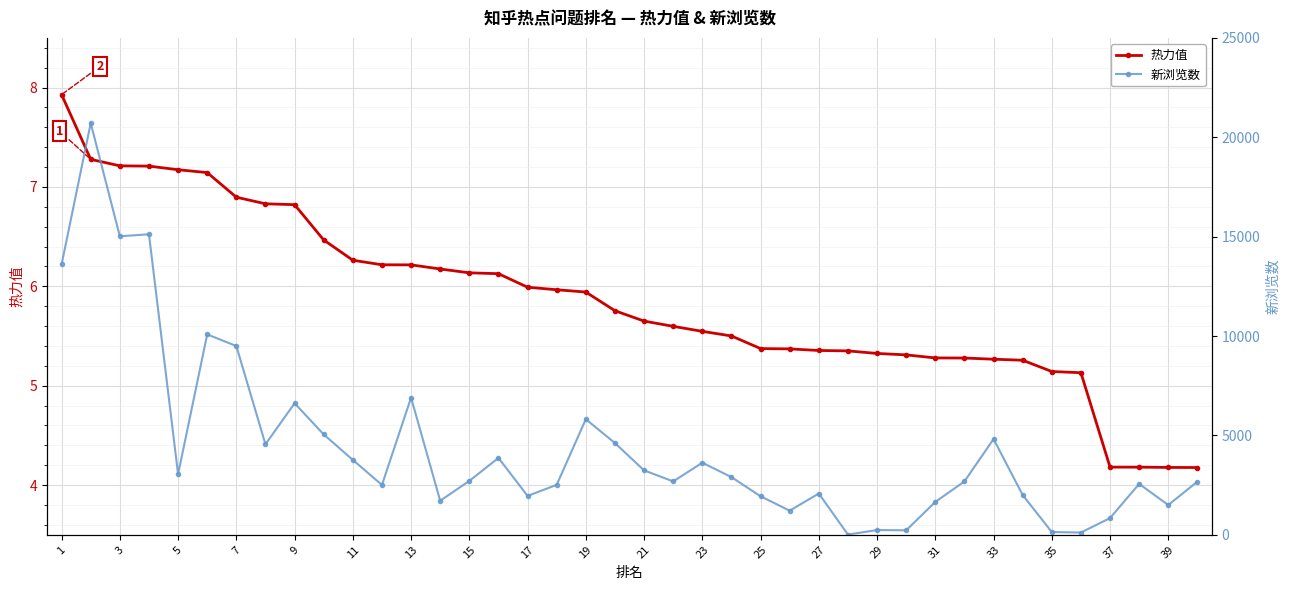

Which series has the largest total across all categories?

新浏览数